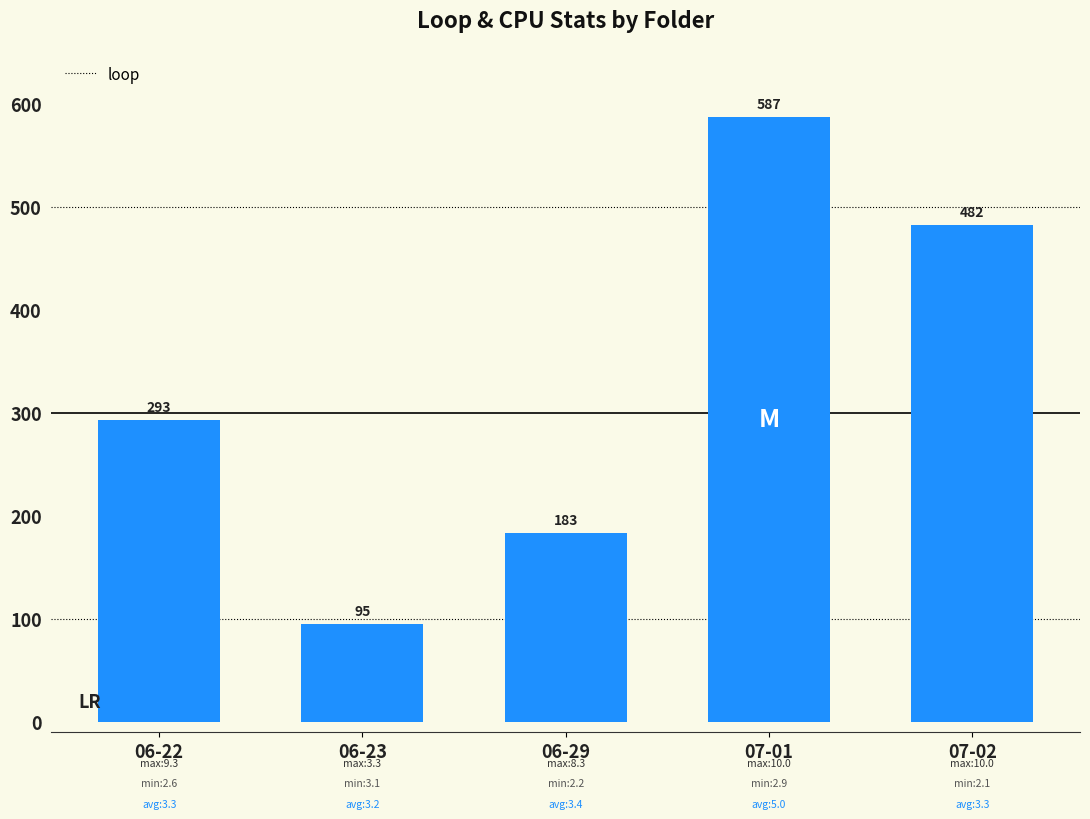

What is the label of the 4th bar from the left?

07-01